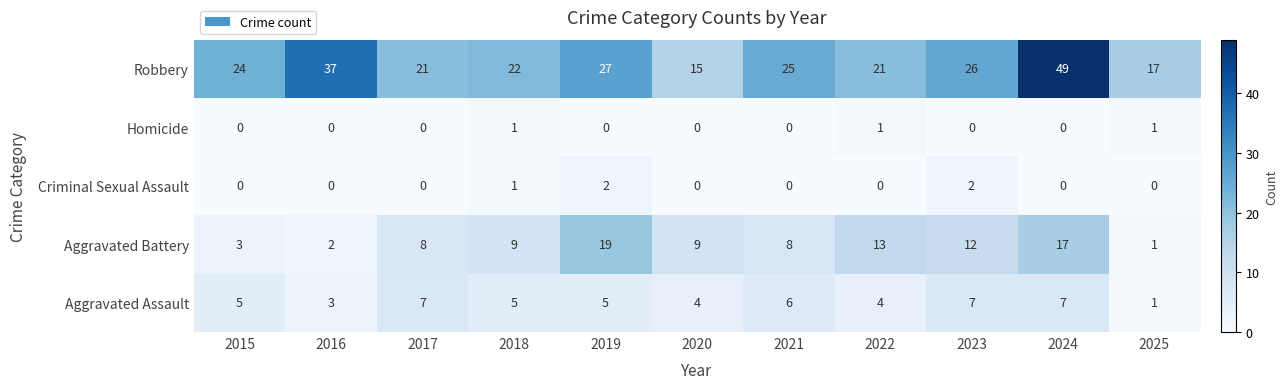

Is it true that Aggravated Assault equals 7 at 2015?

False